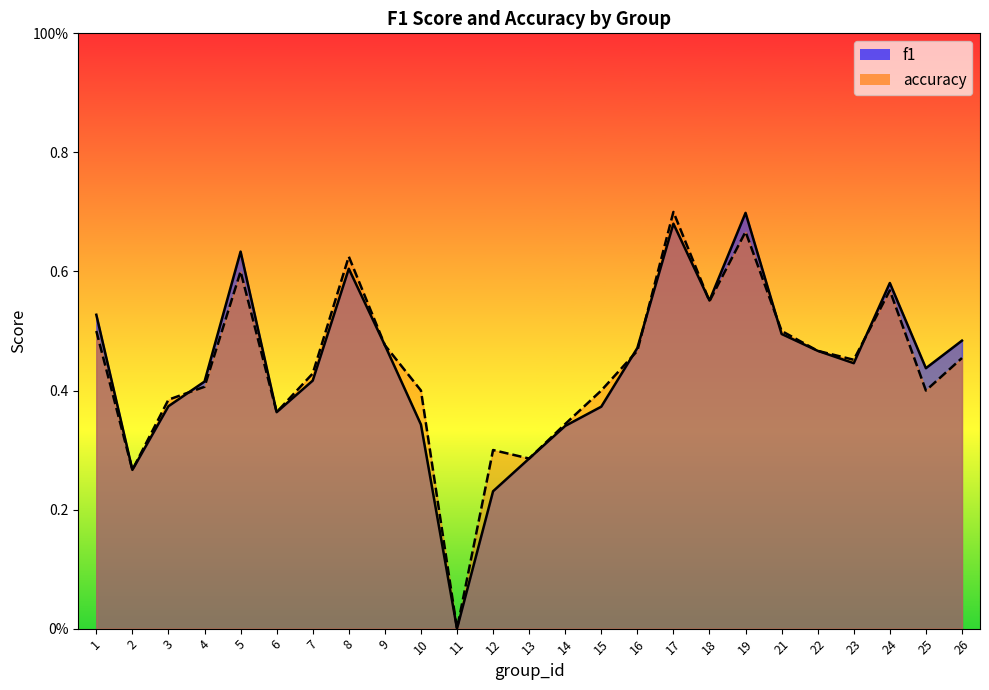

The value of f1 at 7 is 0.6. True or false?

False